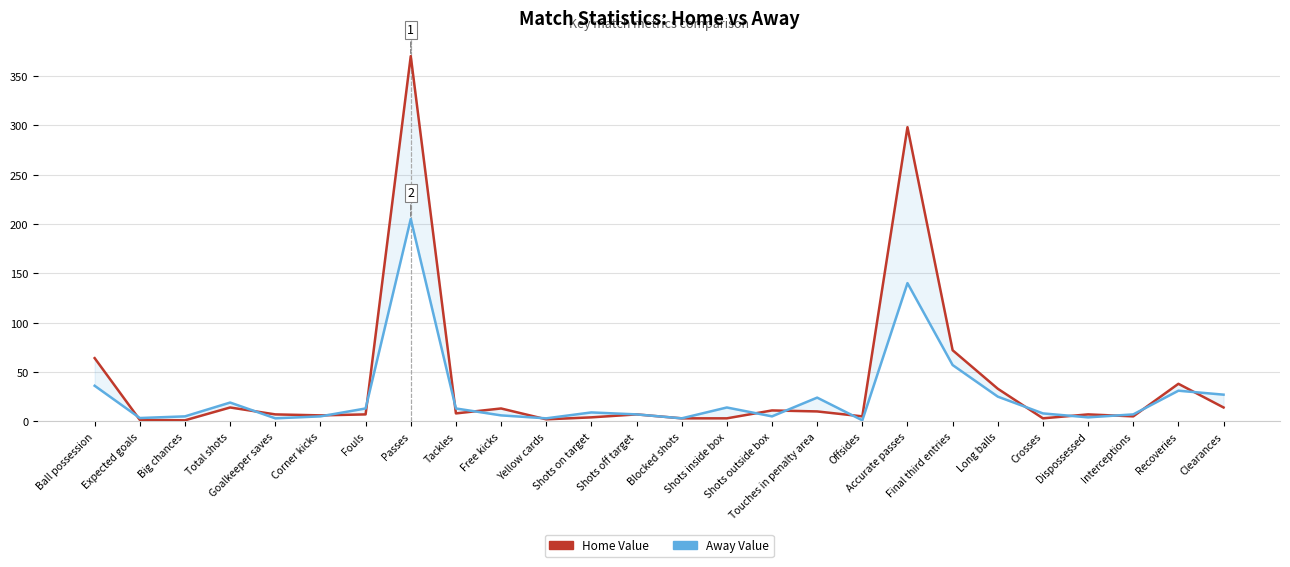

What is the minimum value shown in the chart?

1.0